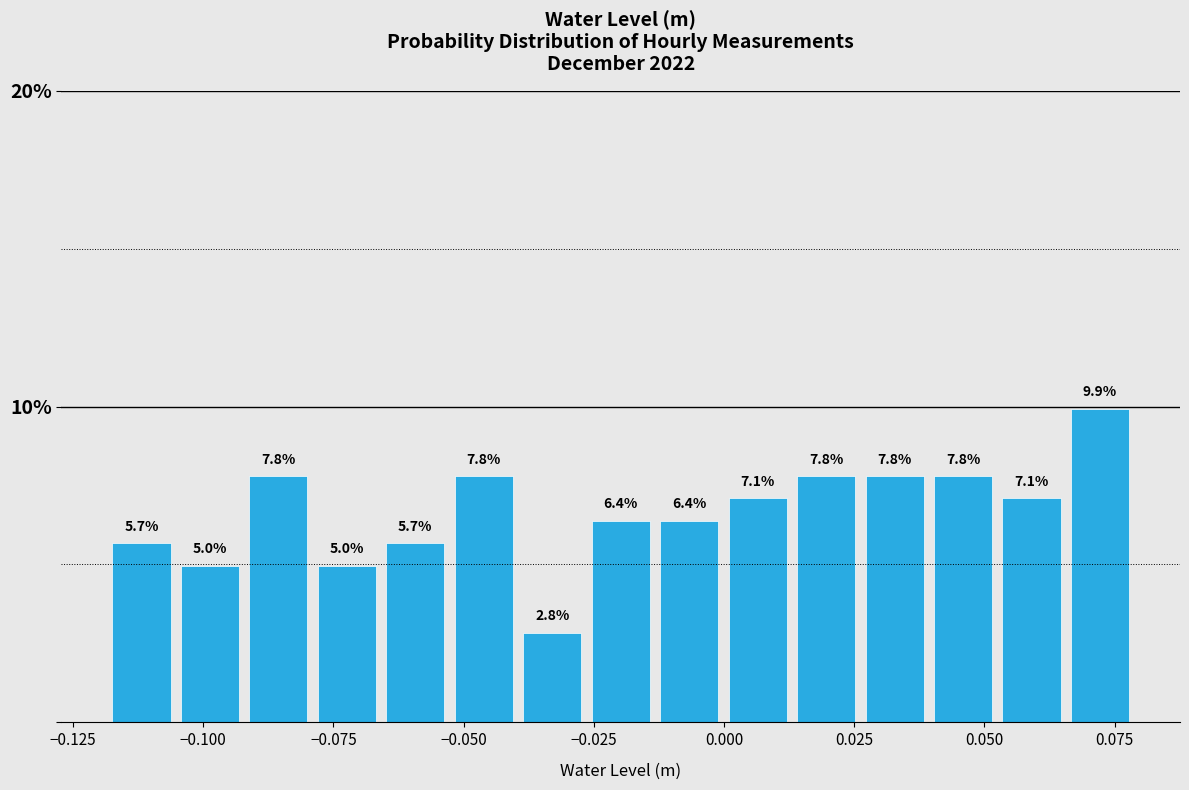

Around what value on the x-axis is the tallest bar? Give the approximate position of its centre, as read against the axis.

0.070